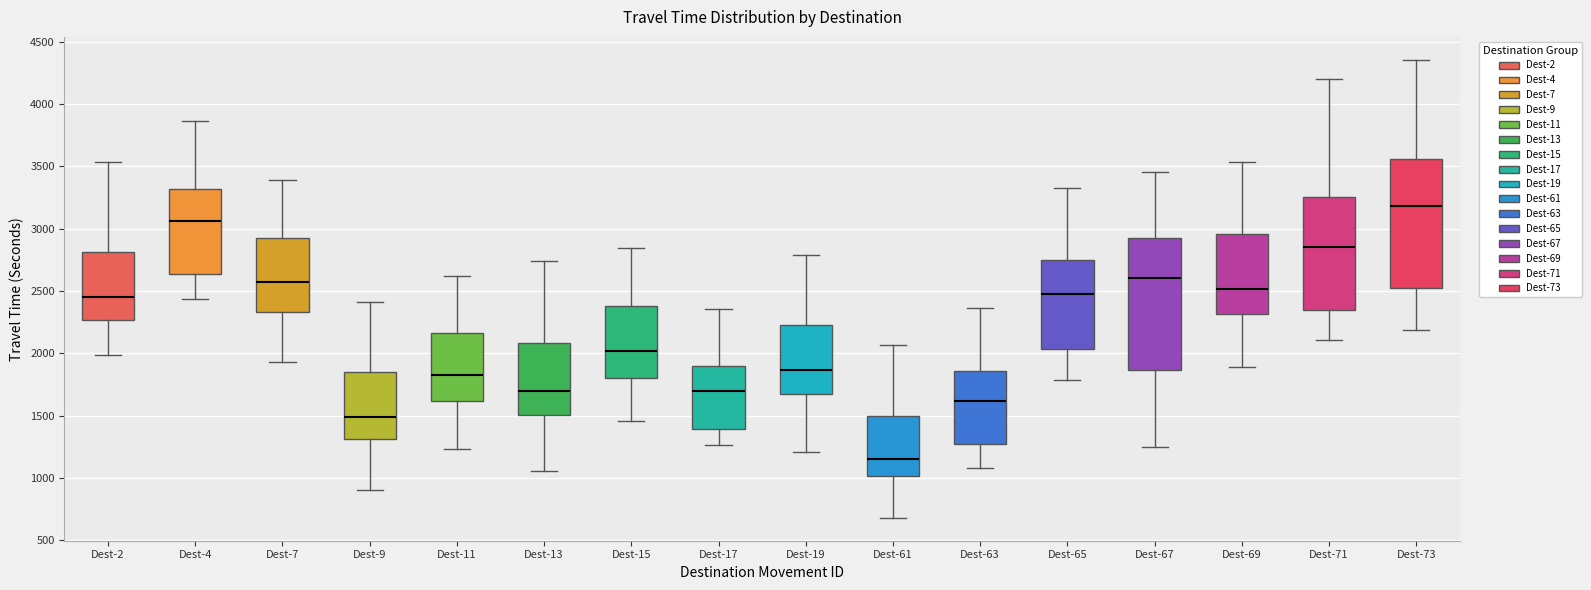

Reading left to right, transcribe this box plot: for each box, give where its median line is, the range the box spans, and where its two whiskers end, as read against the y-axis. The values are not printed on the chart, so give them approximately, as read against the axis.

Dest-2: median 2450, box 2250 to 2800, whiskers 2000 to 3550
Dest-4: median 3050, box 2650 to 3300, whiskers 2450 to 3850
Dest-7: median 2550, box 2350 to 2950, whiskers 1950 to 3400
Dest-9: median 1500, box 1300 to 1850, whiskers 900 to 2400
Dest-11: median 1850, box 1600 to 2150, whiskers 1250 to 2600
Dest-13: median 1700, box 1500 to 2100, whiskers 1050 to 2750
Dest-15: median 2000, box 1800 to 2400, whiskers 1450 to 2850
Dest-17: median 1700, box 1400 to 1900, whiskers 1250 to 2350
Dest-19: median 1850, box 1700 to 2250, whiskers 1200 to 2800
Dest-61: median 1150, box 1000 to 1500, whiskers 700 to 2050
Dest-63: median 1600, box 1250 to 1850, whiskers 1100 to 2350
Dest-65: median 2500, box 2050 to 2750, whiskers 1800 to 3350
Dest-67: median 2600, box 1850 to 2900, whiskers 1250 to 3450
Dest-69: median 2500, box 2300 to 2950, whiskers 1900 to 3550
Dest-71: median 2850, box 2350 to 3250, whiskers 2100 to 4200
Dest-73: median 3200, box 2500 to 3550, whiskers 2200 to 4350